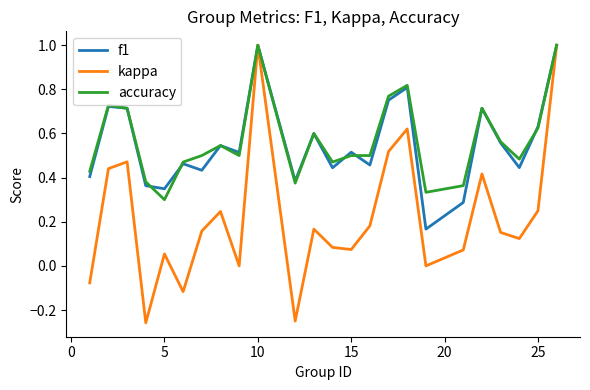

What is the maximum value for kappa?

1.0